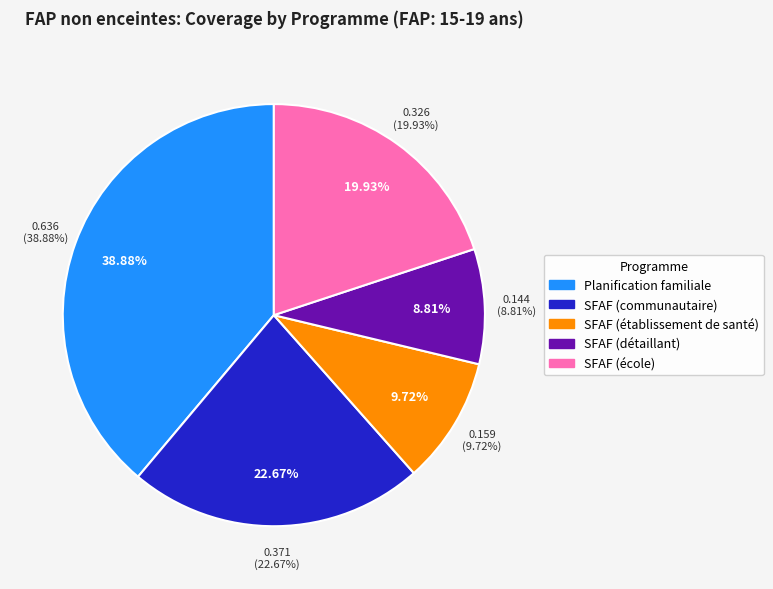

To the nearest percent, what percentage of the pie is SFAF (communautaire)?

23%